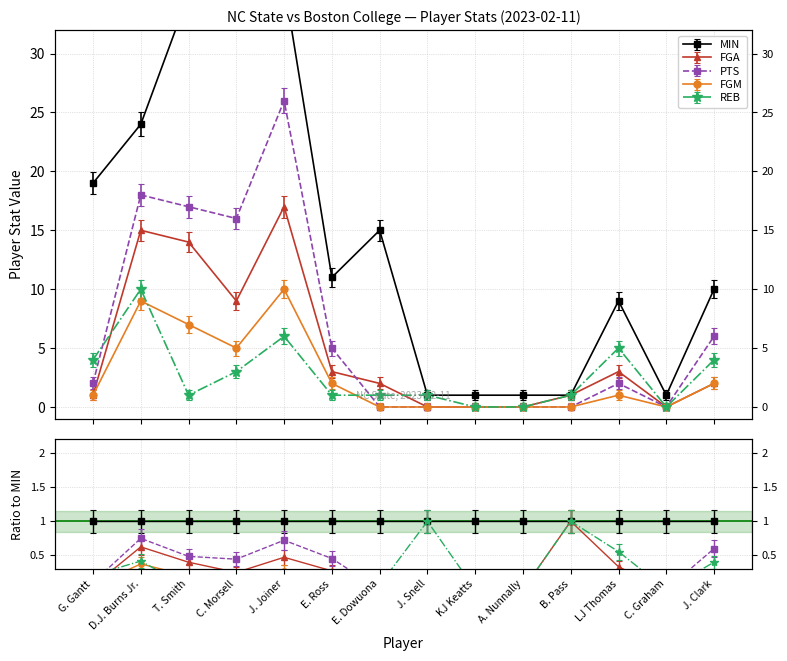

Reading left to right, what are all the values shown in this chart?

MIN: G. Gantt=19	D.J. Burns Jr.=24	T. Smith=35	C. Morsell=36	J. Joiner=36	E. Ross=11	E. Dowuona=15	J. Snell=1	KJ Keatts=1	A. Nunnally=1	B. Pass=1	LJ Thomas=9	C. Graham=1	J. Clark=10
FGA: G. Gantt=1	D.J. Burns Jr.=15	T. Smith=14	C. Morsell=9	J. Joiner=17	E. Ross=3	E. Dowuona=2	J. Snell=0	KJ Keatts=0	A. Nunnally=0	B. Pass=1	LJ Thomas=3	C. Graham=0	J. Clark=2
PTS: G. Gantt=2	D.J. Burns Jr.=18	T. Smith=17	C. Morsell=16	J. Joiner=26	E. Ross=5	E. Dowuona=0	J. Snell=0	KJ Keatts=0	A. Nunnally=0	B. Pass=0	LJ Thomas=2	C. Graham=0	J. Clark=6
FGM: G. Gantt=1	D.J. Burns Jr.=9	T. Smith=7	C. Morsell=5	J. Joiner=10	E. Ross=2	E. Dowuona=0	J. Snell=0	KJ Keatts=0	A. Nunnally=0	B. Pass=0	LJ Thomas=1	C. Graham=0	J. Clark=2
REB: G. Gantt=4	D.J. Burns Jr.=10	T. Smith=1	C. Morsell=3	J. Joiner=6	E. Ross=1	E. Dowuona=1	J. Snell=1	KJ Keatts=0	A. Nunnally=0	B. Pass=1	LJ Thomas=5	C. Graham=0	J. Clark=4